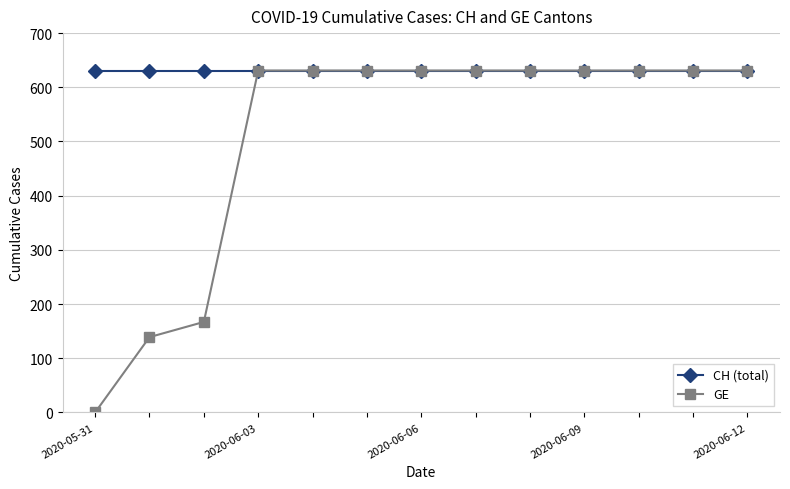

Which series has the widest spread of values?

GE